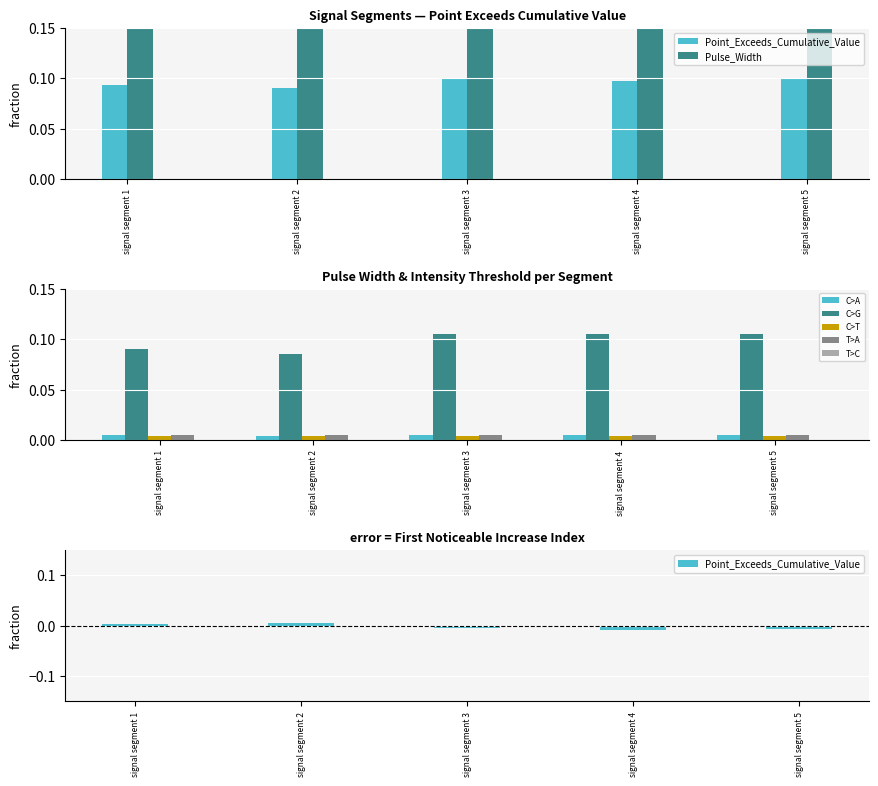

Rank the categories by Point_Exceeds_Cumulative_Value value from highest to lowest.

signal segment 2, signal segment 1, signal segment 3, signal segment 5, signal segment 4